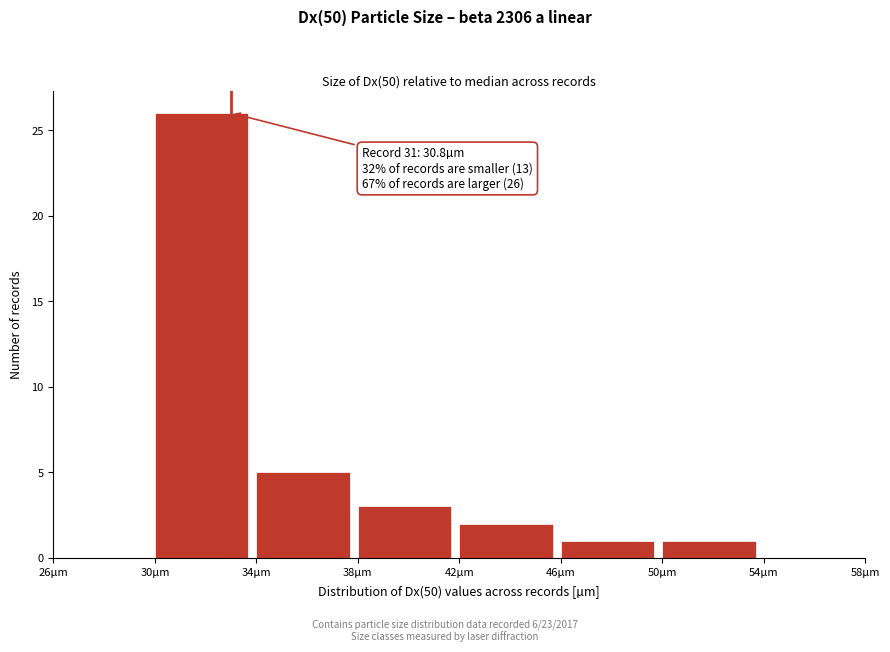

Which range on the x-axis has the tallest bar?

30 to 34